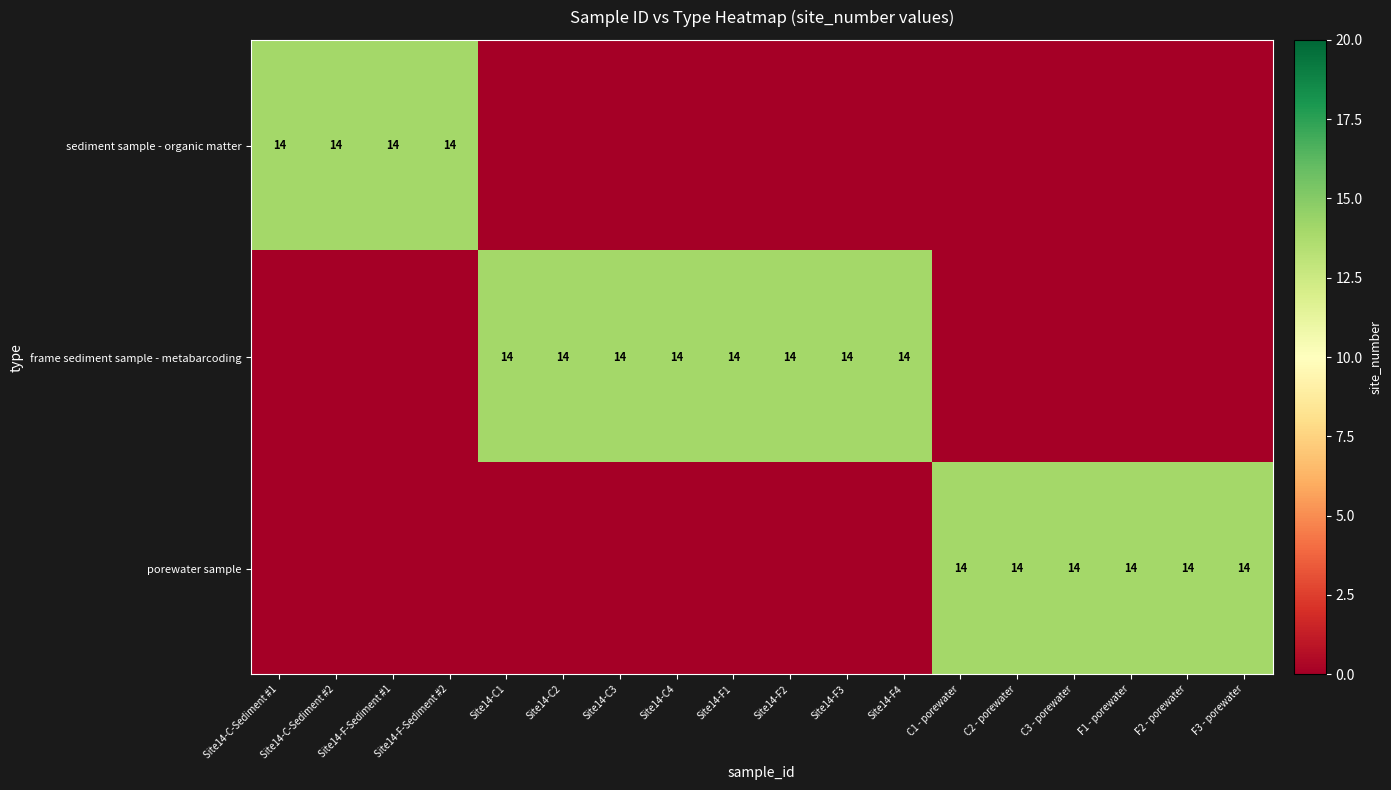

What is the sum of the frame sediment sample - metabarcoding values at Site14-F1 and Site14-F3?

28